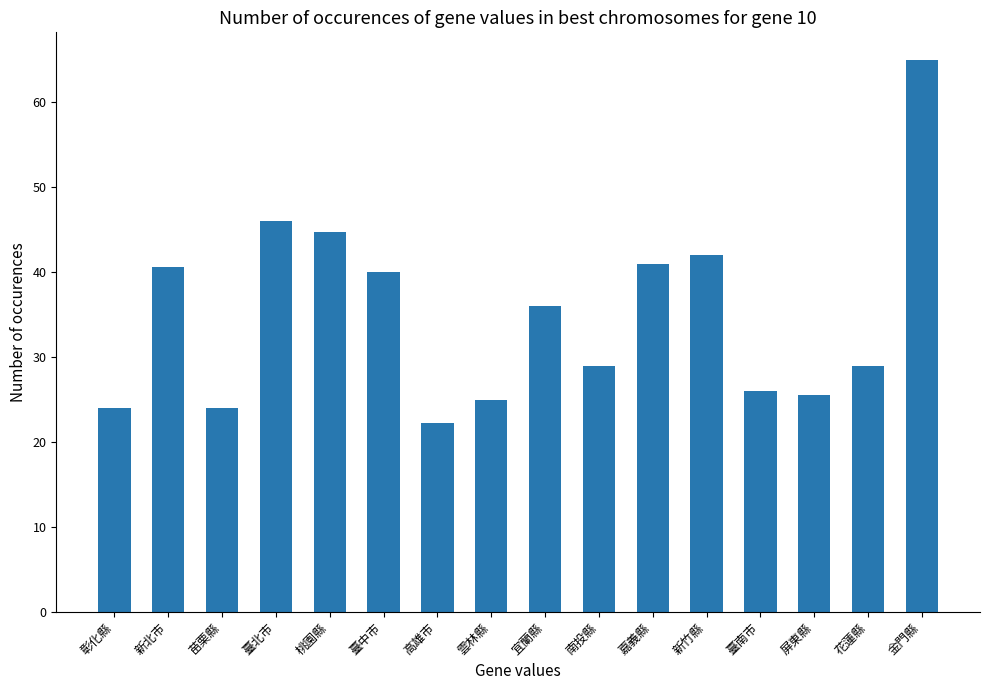

What is the average value?

35.0